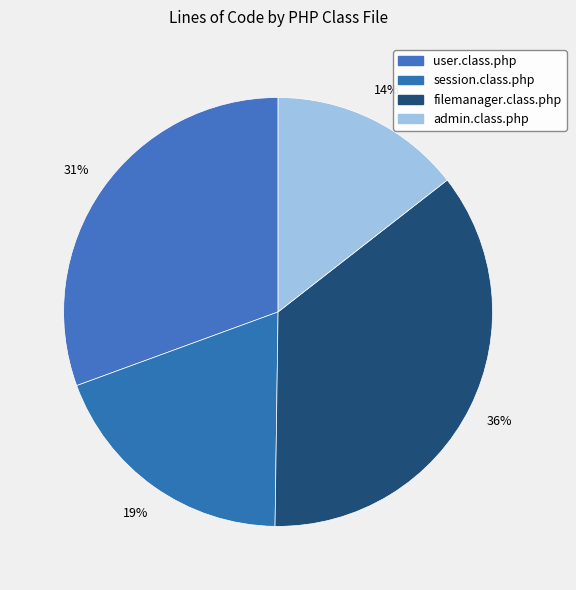

What percentage is NOT represented by session.class.php?

80.8%